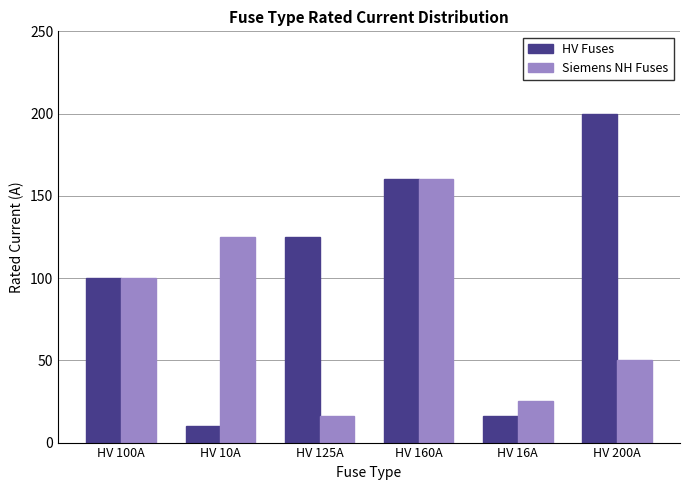

What is the smallest value displayed?

10